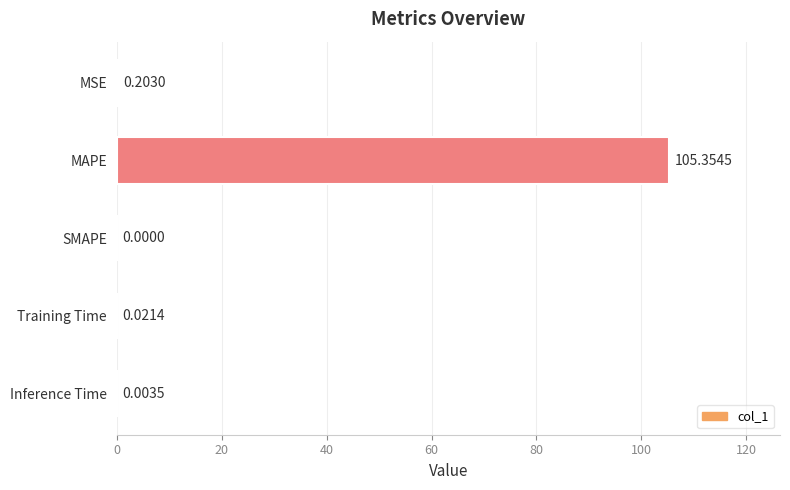

Which category has the highest value across all series?

MAPE